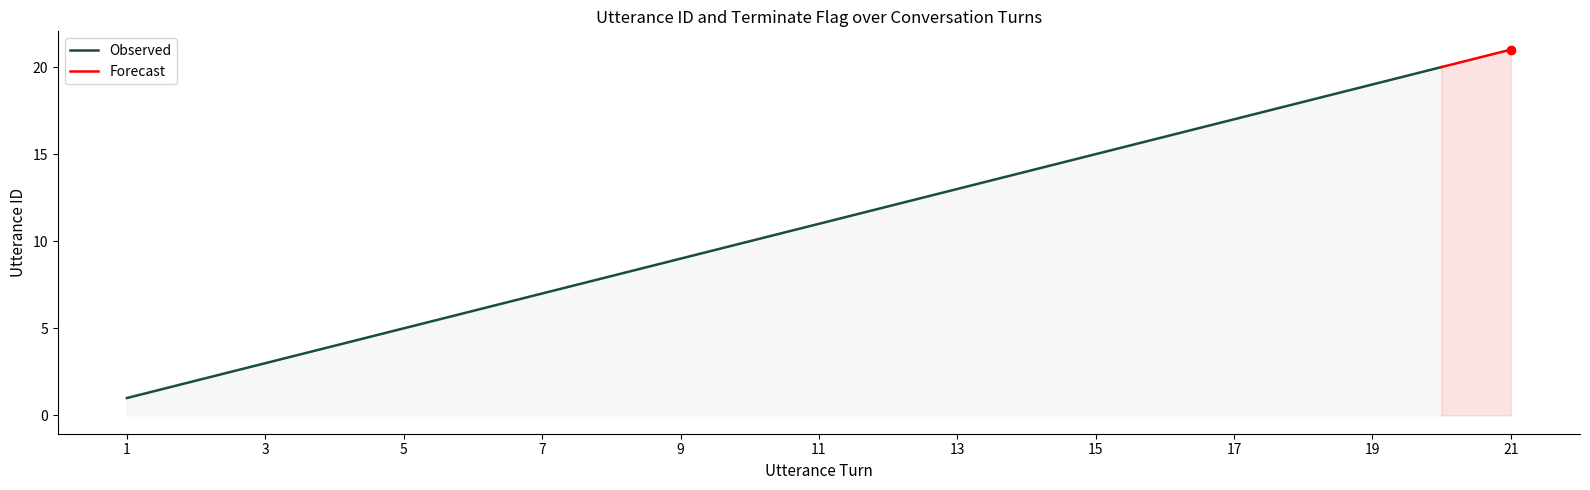

How many lines are shown in the chart?

2